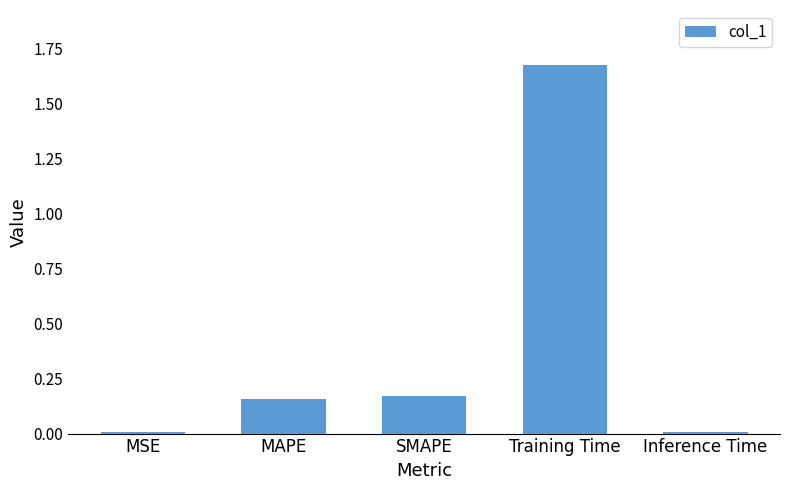

Between Training Time and MSE, which is larger?

Training Time